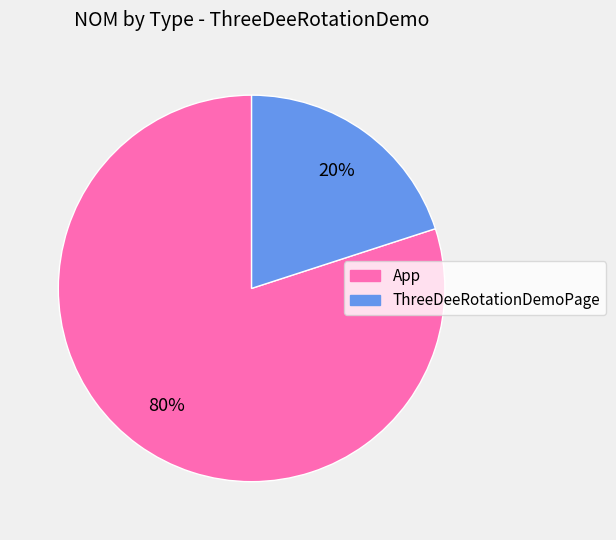

To the nearest percent, what is the average slice percentage?

50%